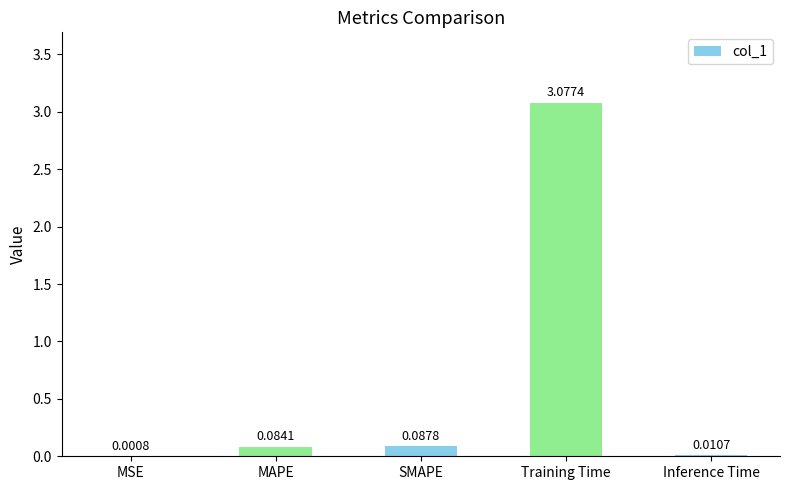

Between MSE and SMAPE, which is larger?

SMAPE